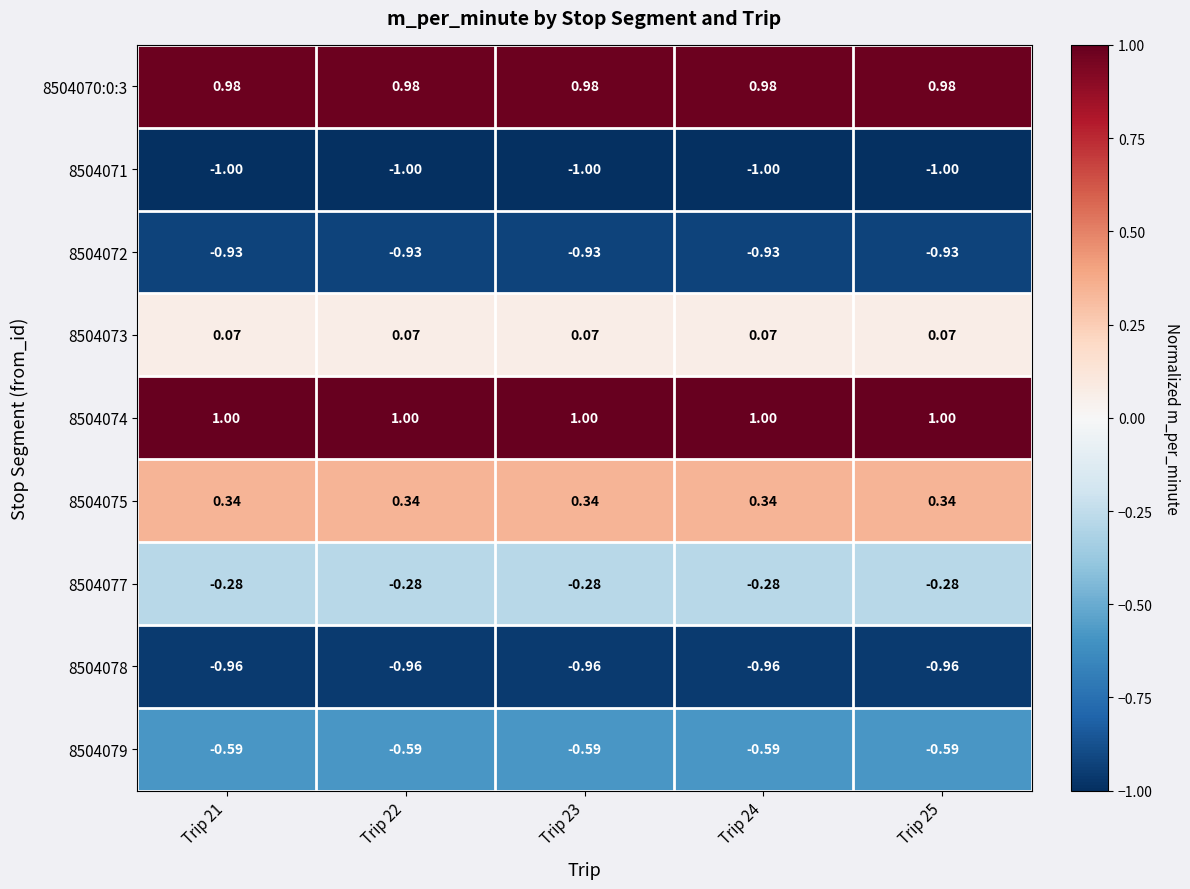

Is the value of 8504078 at Trip 25 greater than the value of 8504079 at Trip 22?

No